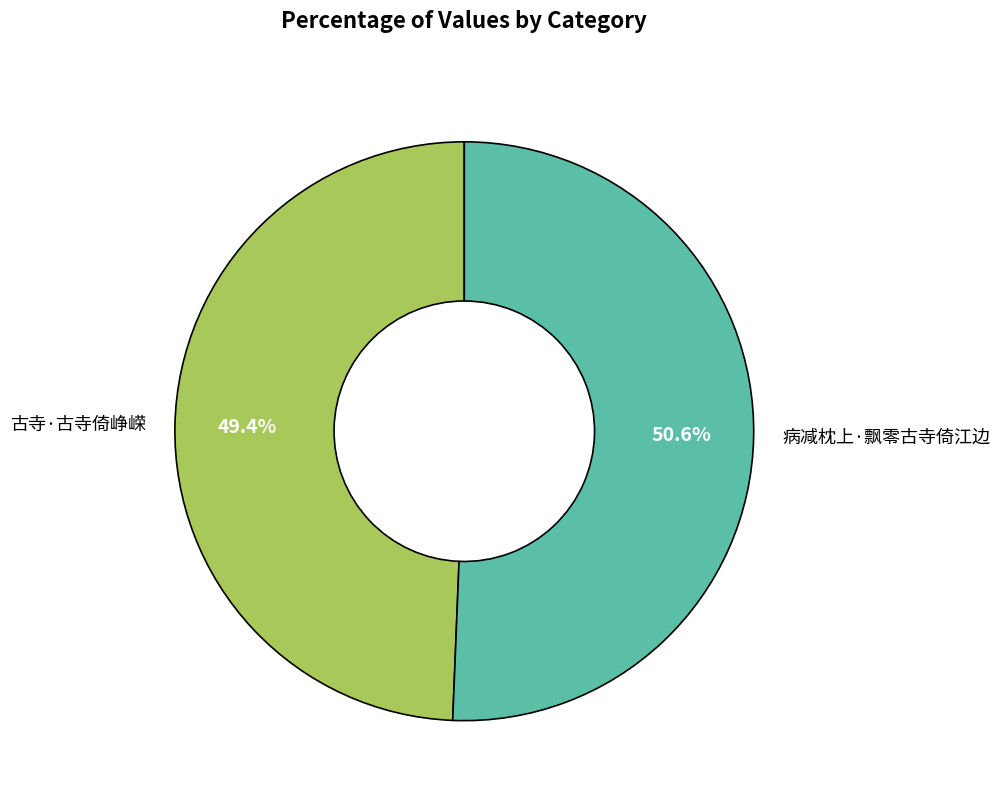

What percentage is the 古寺·古寺倚峥嵘 slice, to the nearest percent?

49%